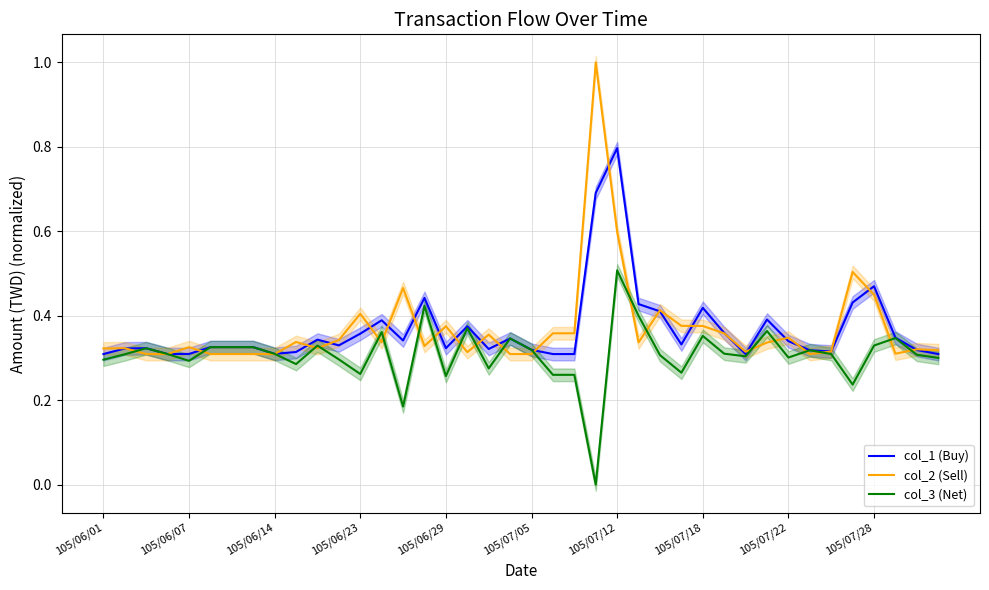

Is the value of col_2 (Sell) at 105/06/01 greater than the value of col_1 (Buy) at 39?

Yes